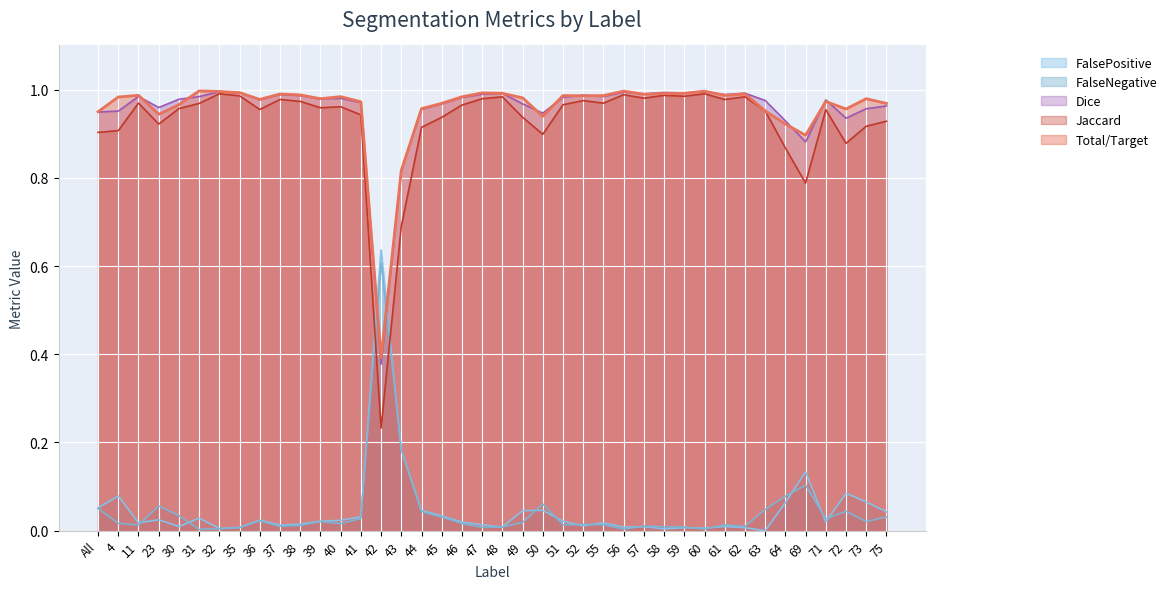

At which label does FalseNegative reach its peak?

42